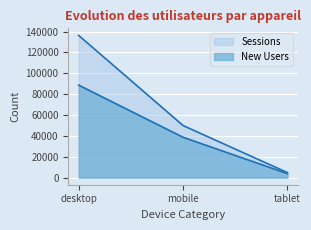

What position from the left is desktop?

1